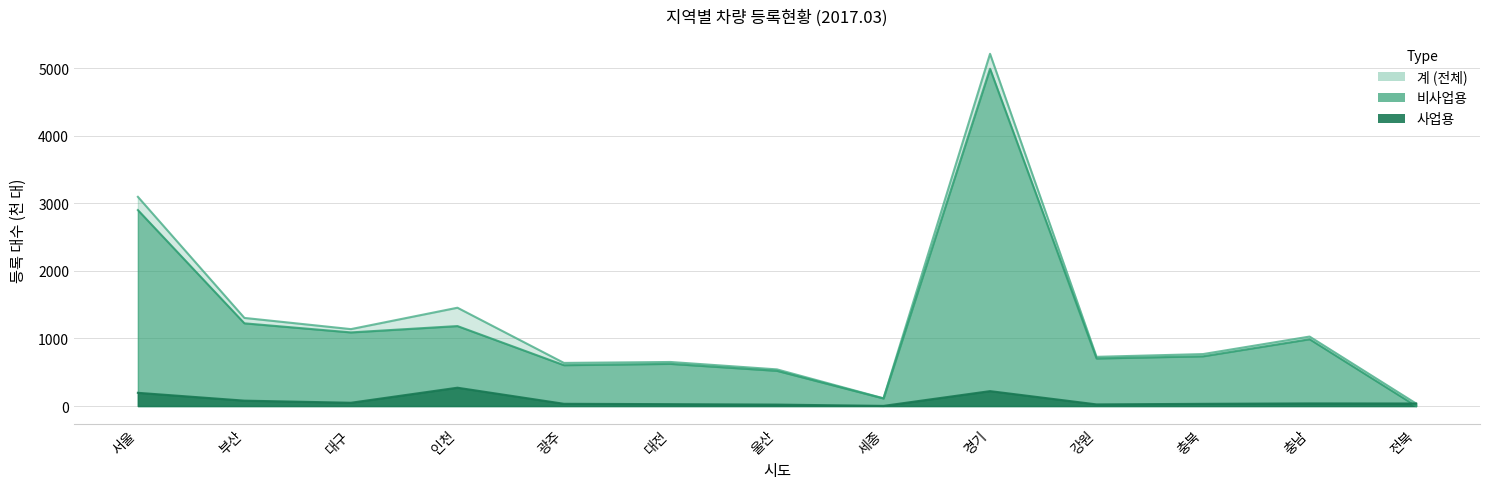

How many categories are shown in the chart?

13